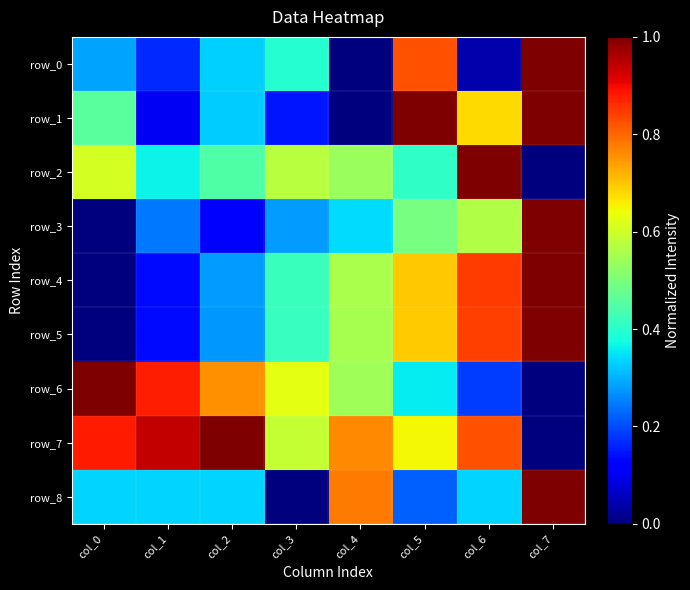

True or false: row_4 has a value of 1.3 at col_6.

False